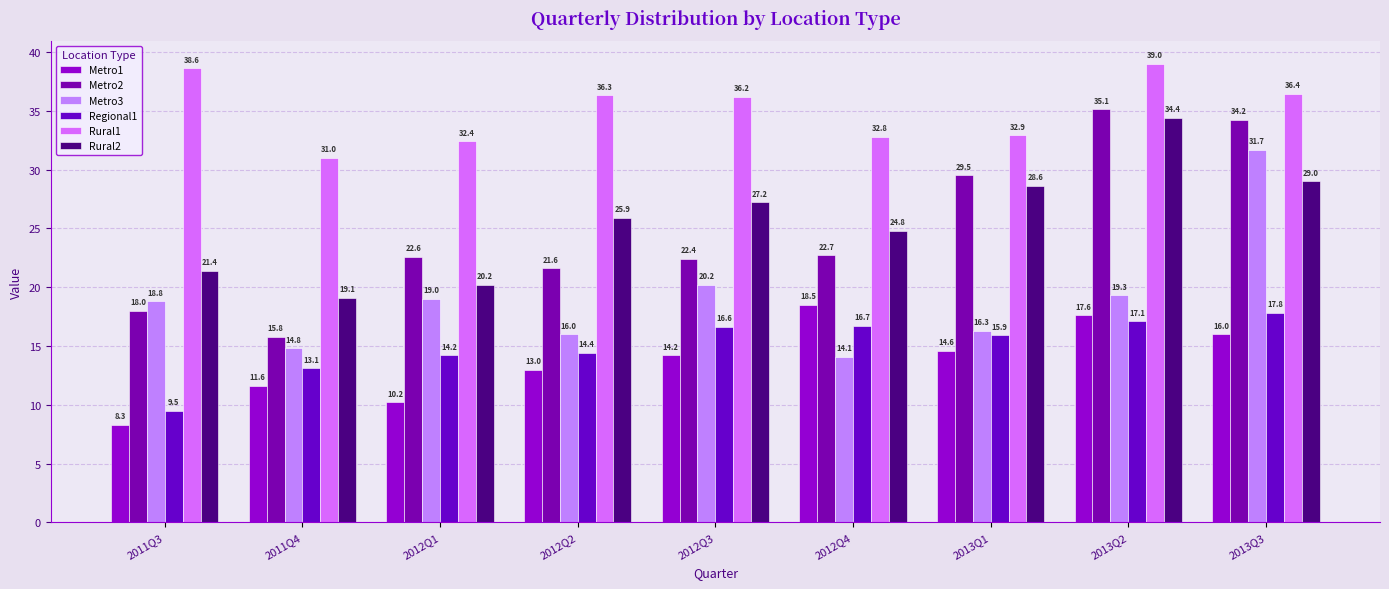

Rank the categories by Metro2 value from lowest to highest.

2011Q4, 2011Q3, 2012Q2, 2012Q3, 2012Q1, 2012Q4, 2013Q1, 2013Q3, 2013Q2